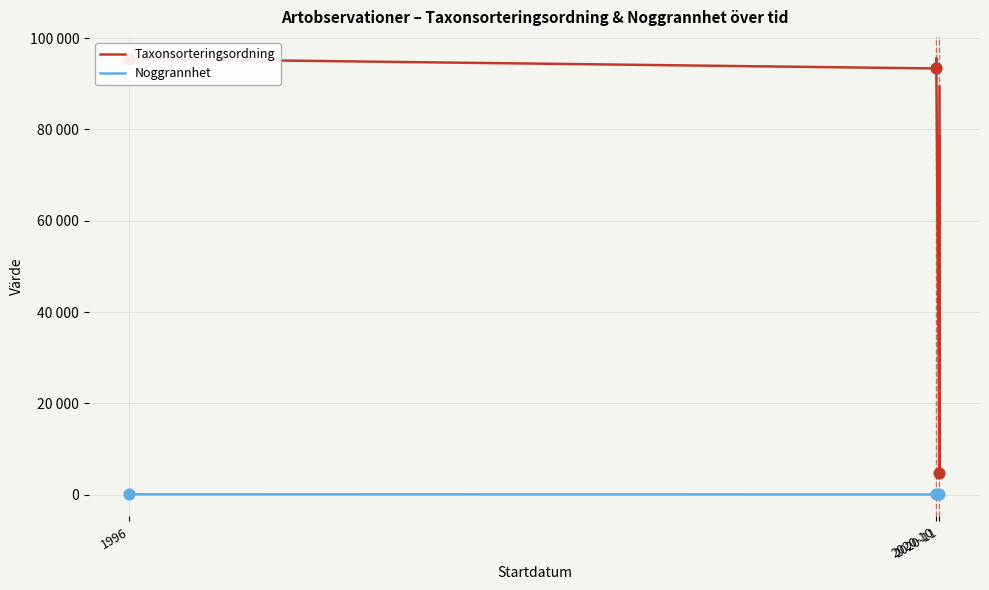

Which series has the widest spread of Y values?

Taxonsorteringsordning